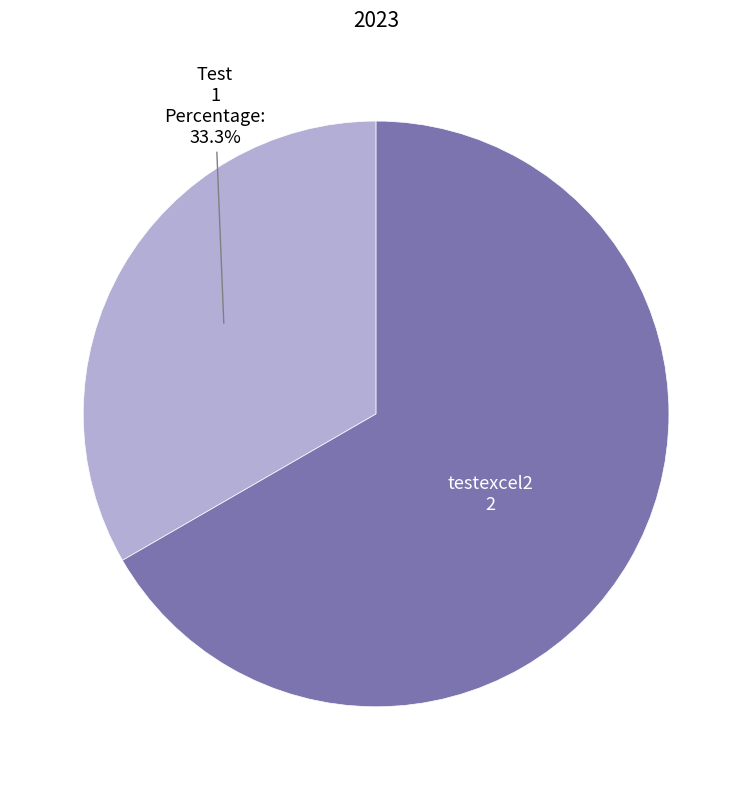

Which slice represents more than half of the pie?

testexcel2